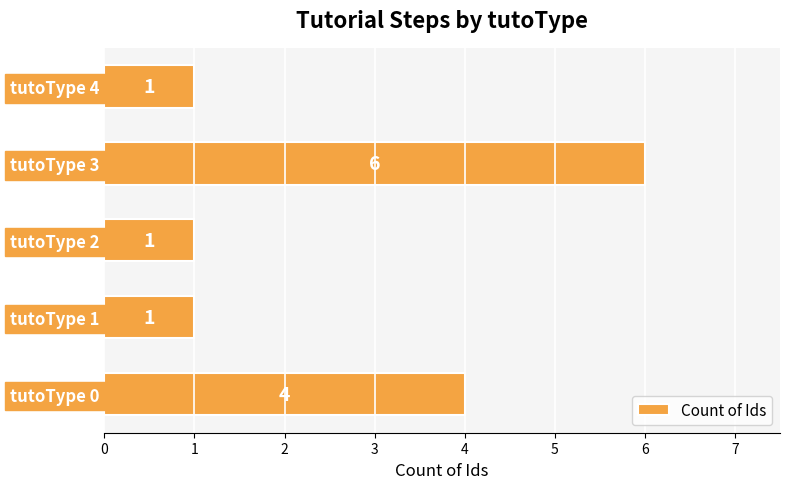

Reading bottom to top, list all the values displayed in this chart.

tutoType 0=4	tutoType 1=1	tutoType 2=1	tutoType 3=6	tutoType 4=1